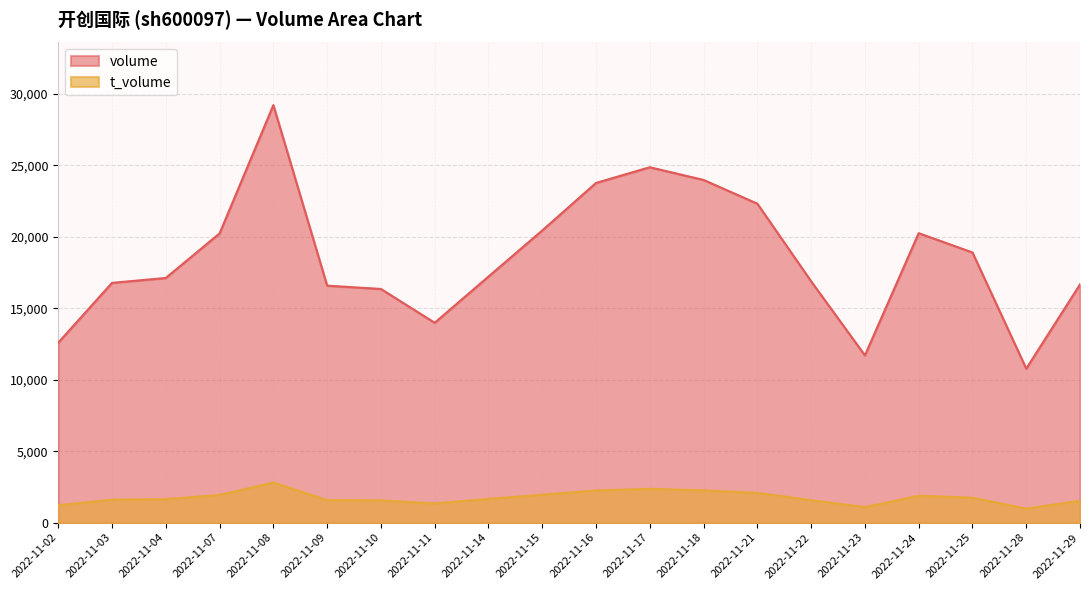

Reading left to right, list all the values displayed in this chart.

volume: 2022-11-02=12595	2022-11-03=16779	2022-11-04=17122	2022-11-07=20239	2022-11-08=29218	2022-11-09=16584	2022-11-10=16353	2022-11-11=13987	2022-11-14=17220	2022-11-15=20447	2022-11-16=23772	2022-11-17=24871	2022-11-18=23981	2022-11-21=22321	2022-11-22=16887	2022-11-23=11705	2022-11-24=20257	2022-11-25=18907	2022-11-28=10778	2022-11-29=16670
t_volume: 2022-11-02=1223	2022-11-03=1604	2022-11-04=1643	2022-11-07=1937	2022-11-08=2809	2022-11-09=1577	2022-11-10=1556	2022-11-11=1344	2022-11-14=1662	2022-11-15=1955	2022-11-16=2253	2022-11-17=2366	2022-11-18=2261	2022-11-21=2083	2022-11-22=1573	2022-11-23=1087	2022-11-24=1881	2022-11-25=1745	2022-11-28=984	2022-11-29=1524